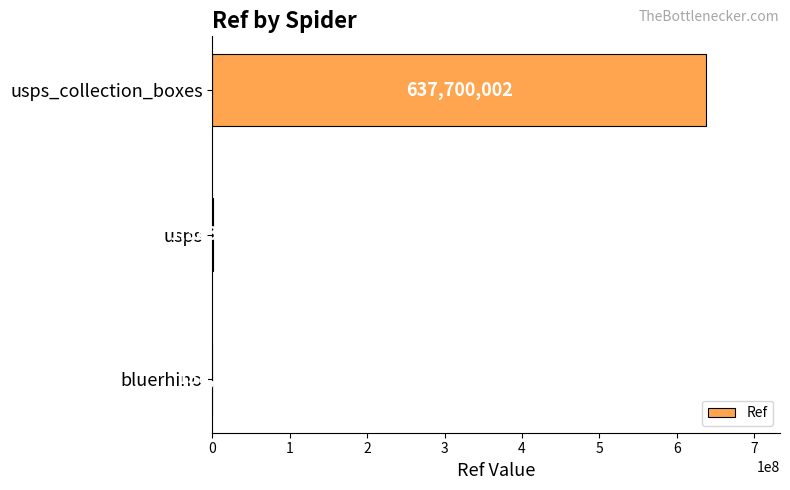

What is the maximum value shown in the chart?

637700002